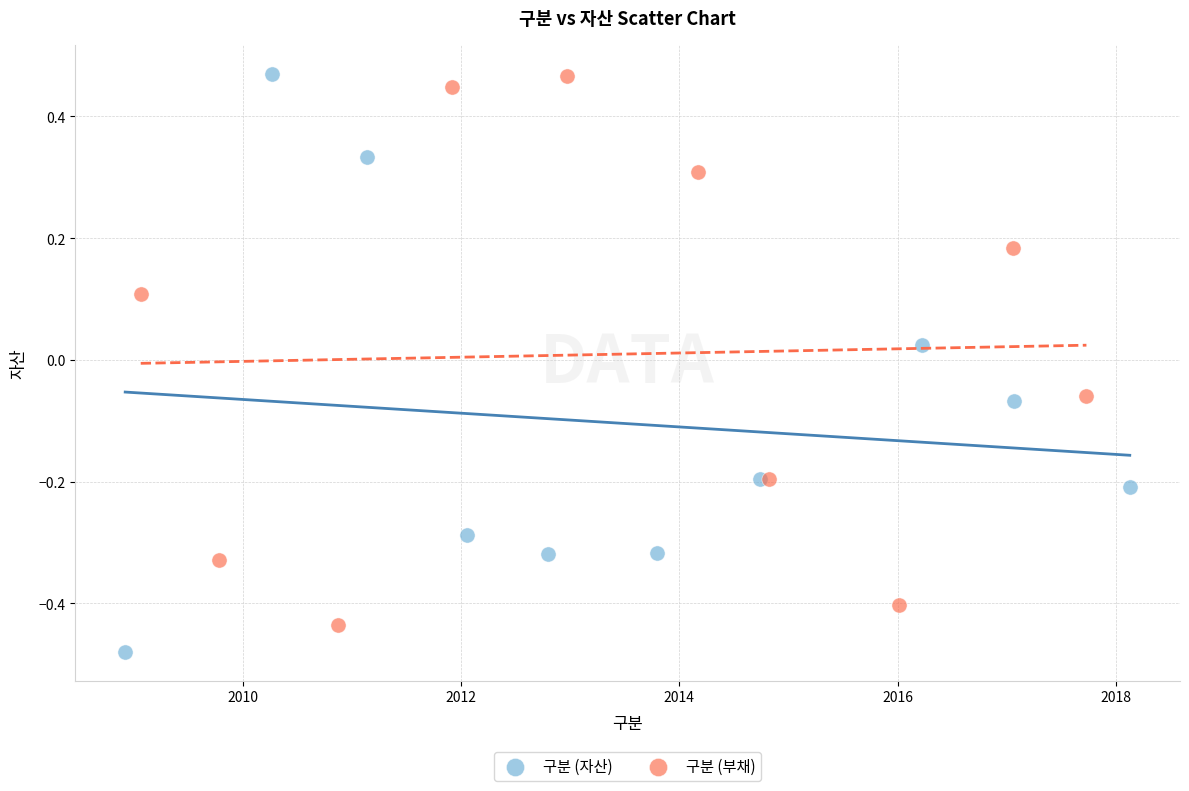

What are all the series names shown in the legend?

구분 (자산), 구분 (부채)